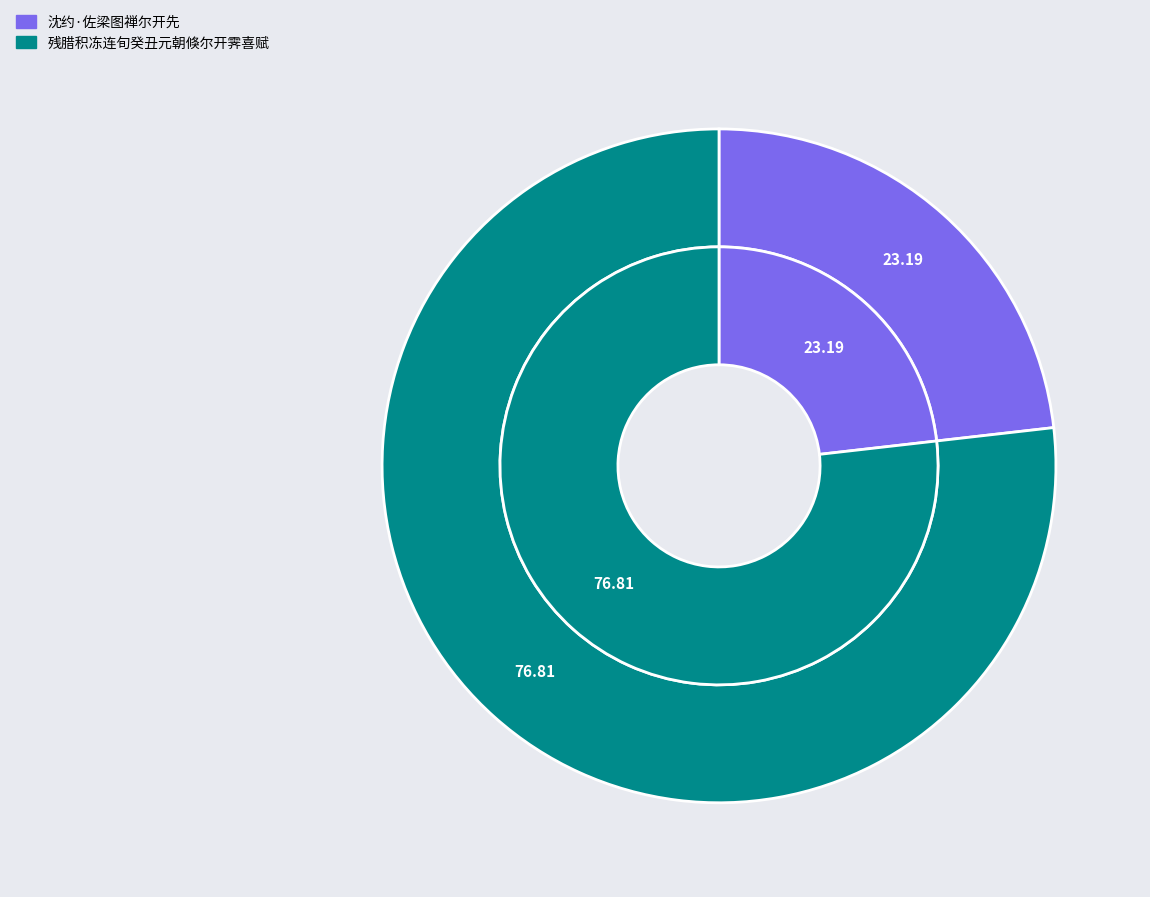

To the nearest percent, what is the combined percentage of 残腊积冻连旬癸丑元朝倏尔开霁喜赋 and 沈约·佐梁图禅尔开先?

100%